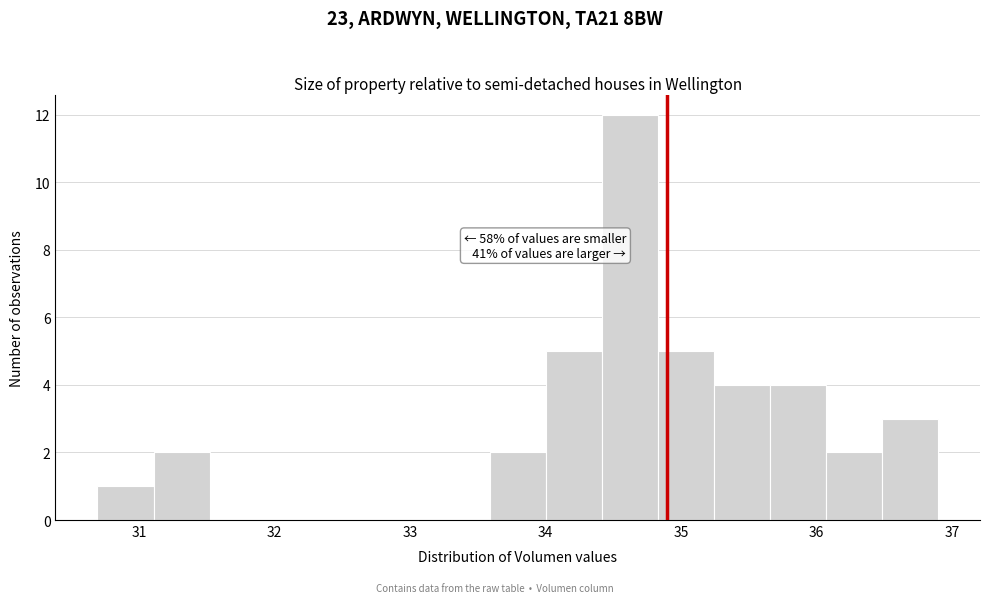

Over which range of the x-axis is the bar tallest?

34.4 to 34.8